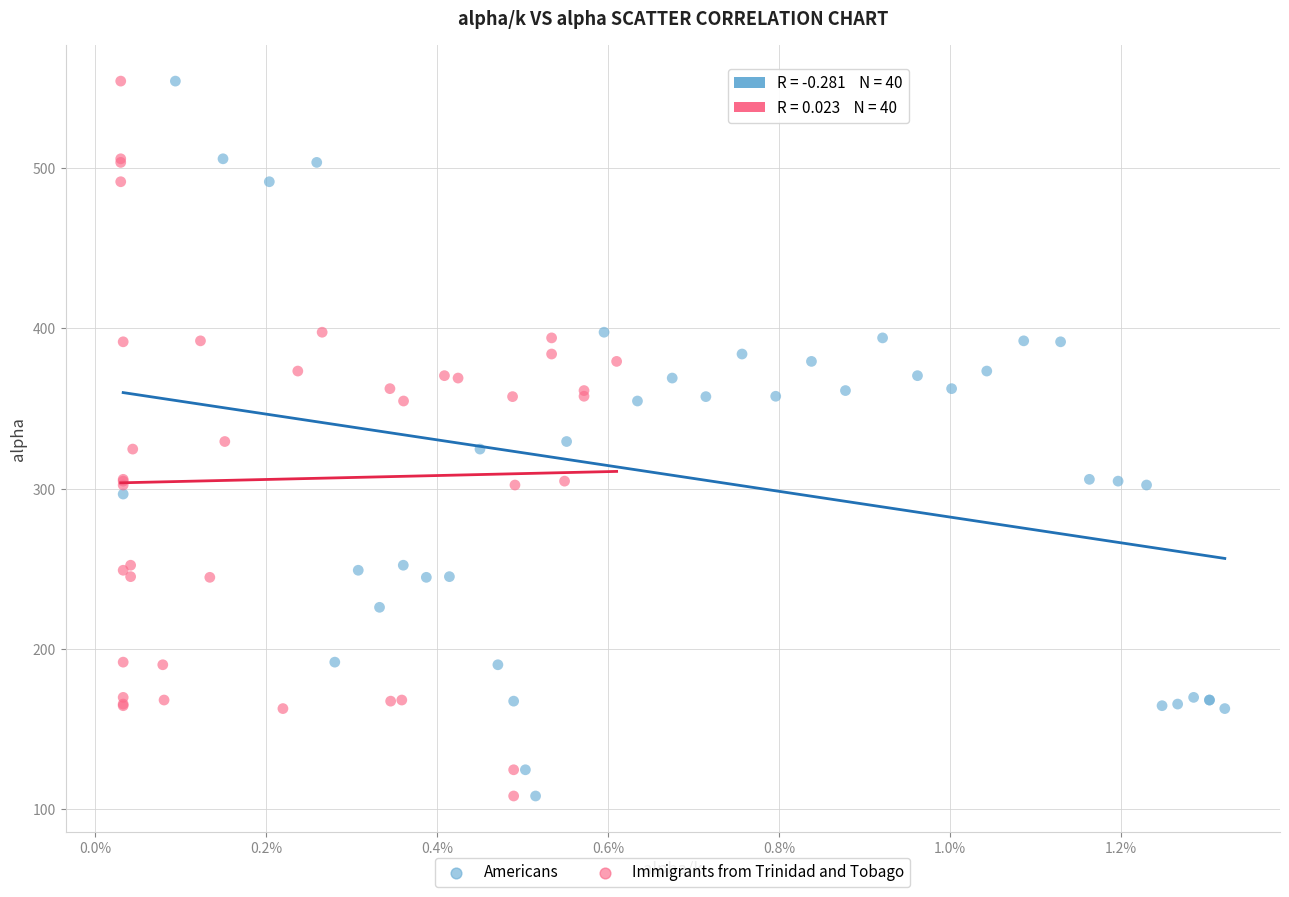

What are all the series names shown in the legend?

Americans, Immigrants from Trinidad and Tobago